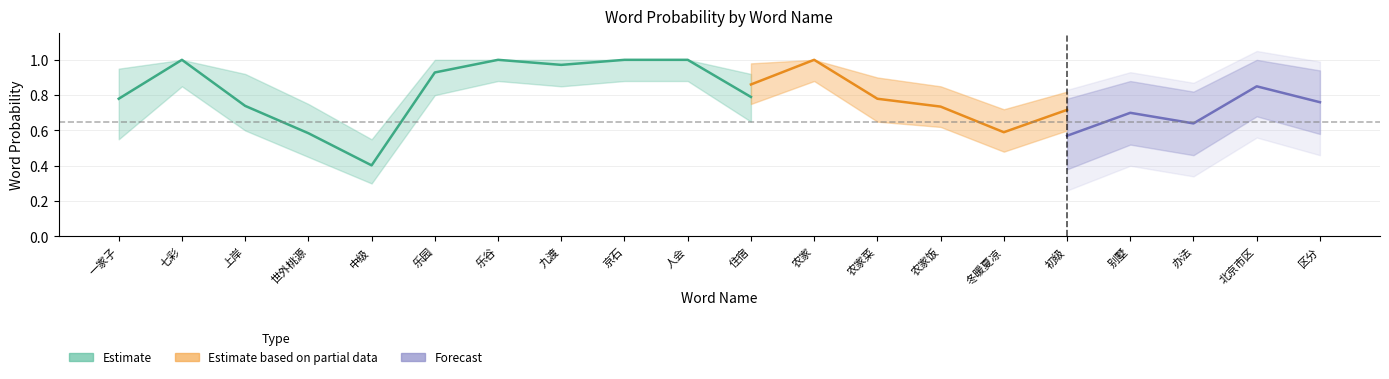

At which category does the chart reach its peak across all series?

七彩